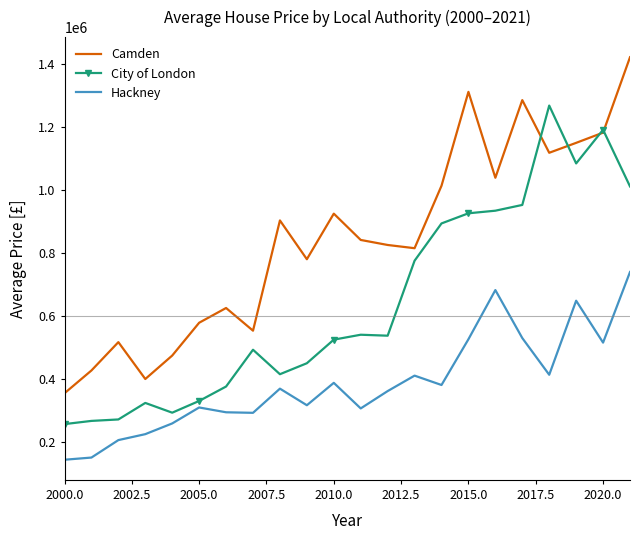

What is the minimum value for Hackney?

142831.4